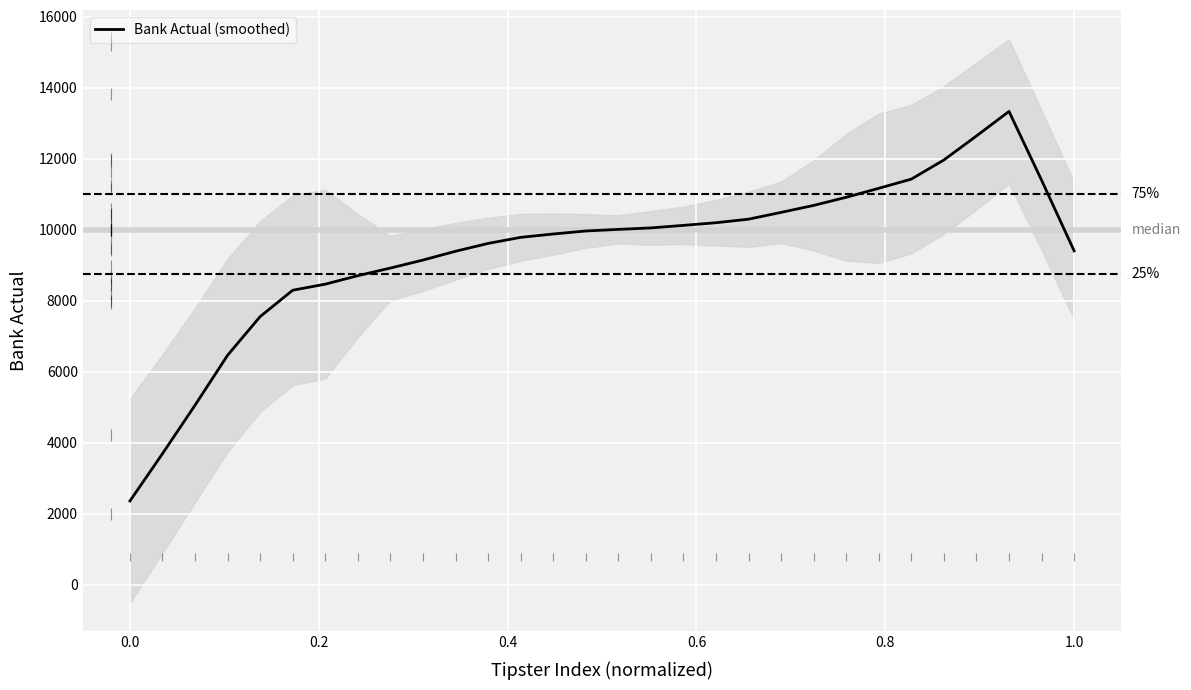

What is the lowest value of the Bank Actual (smoothed) series?

2357.2